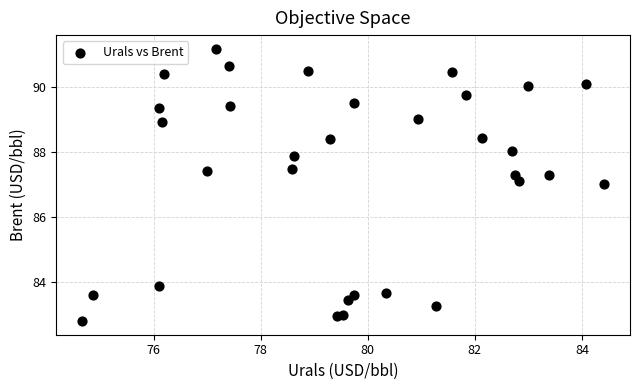

What Y value in the scatter plot is closest to 86?

87.0